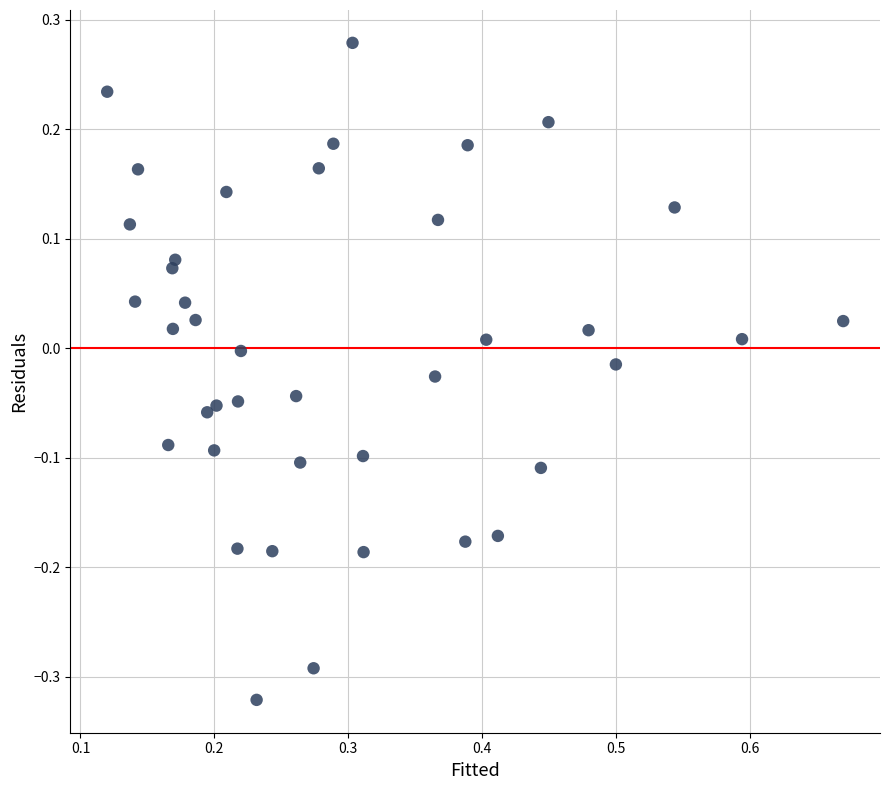

What is the range of Y values (max minus min)?

0.6